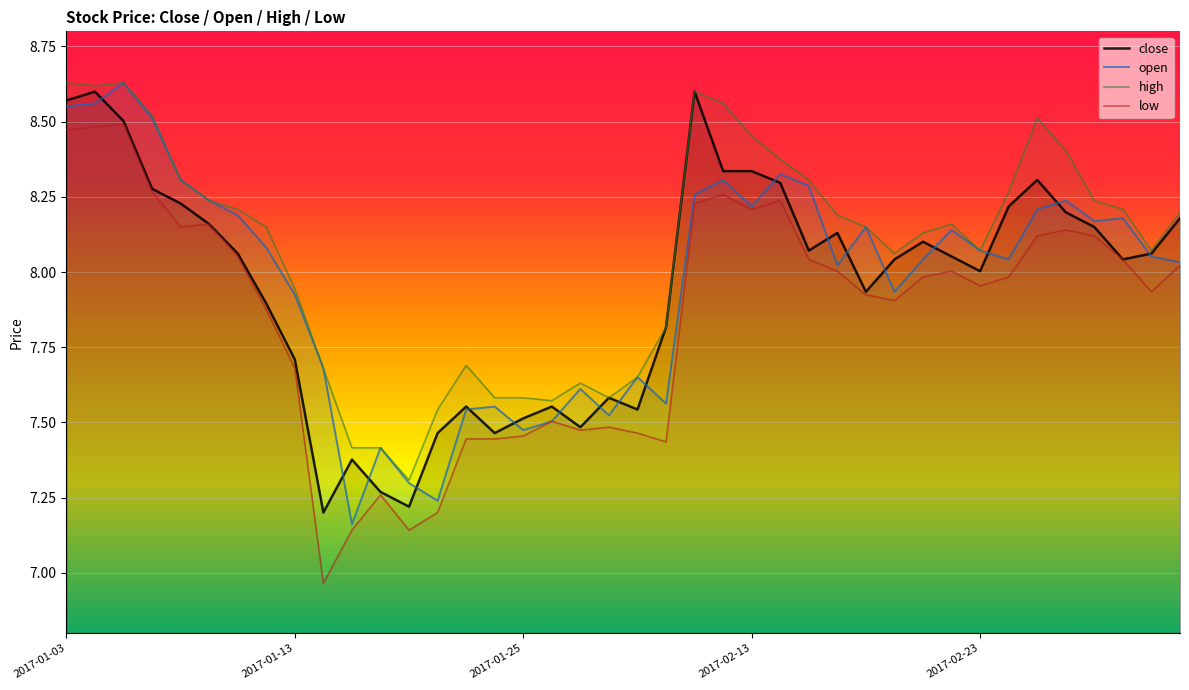

Is it true that open equals 8.6 at 2017-01-03?

True